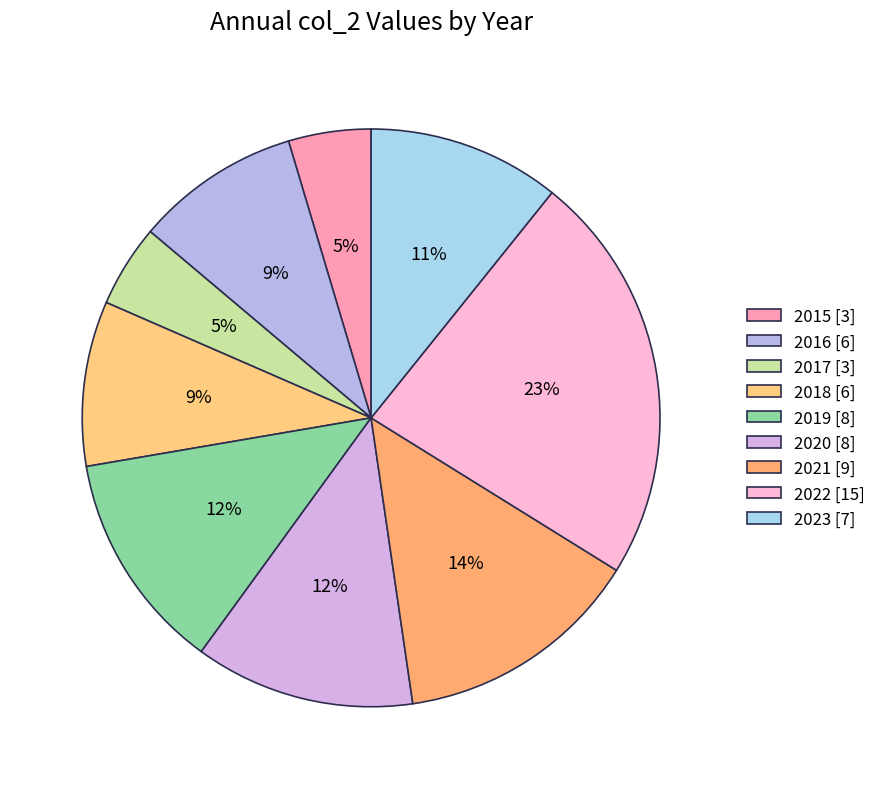

To the nearest percent, what is the difference between the 2023 and 2021 slice percentages?

3%